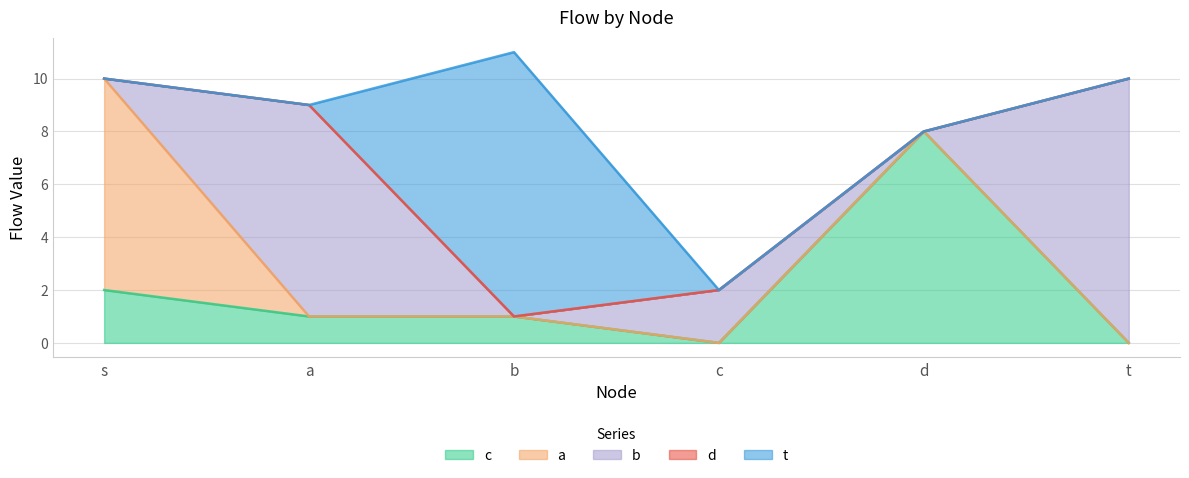

Reading left to right, list all the values displayed in this chart.

c: s=2	a=1	b=1	c=0	d=8	t=0
a: s=8	a=0	b=0	c=0	d=0	t=0
b: s=0	a=8	b=0	c=2	d=0	t=10
d: s=0	a=0	b=0	c=0	d=0	t=0
t: s=0	a=0	b=10	c=0	d=0	t=0